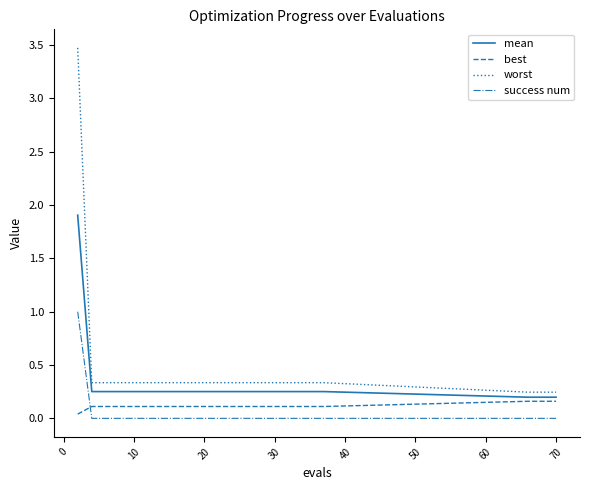

How many times do best and success num cross each other?

1